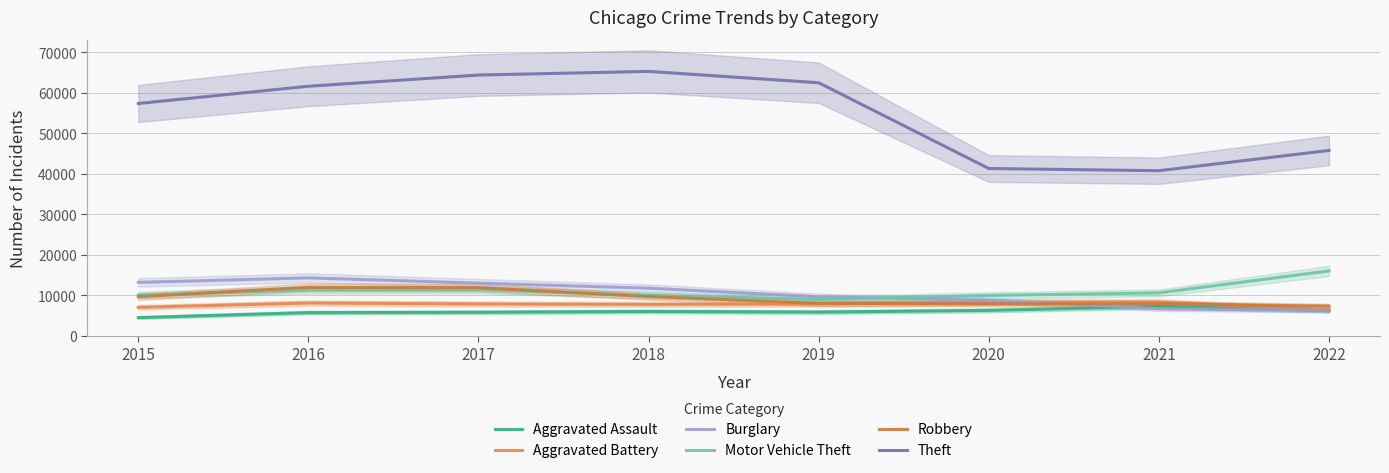

At which label is Motor Vehicle Theft closest to 12490?

2017